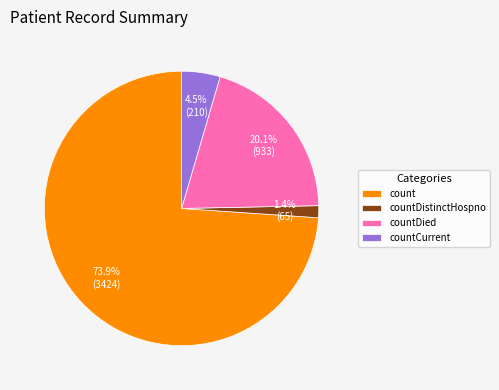

To the nearest percent, what is the difference between the largest and smallest slice percentages?

73%